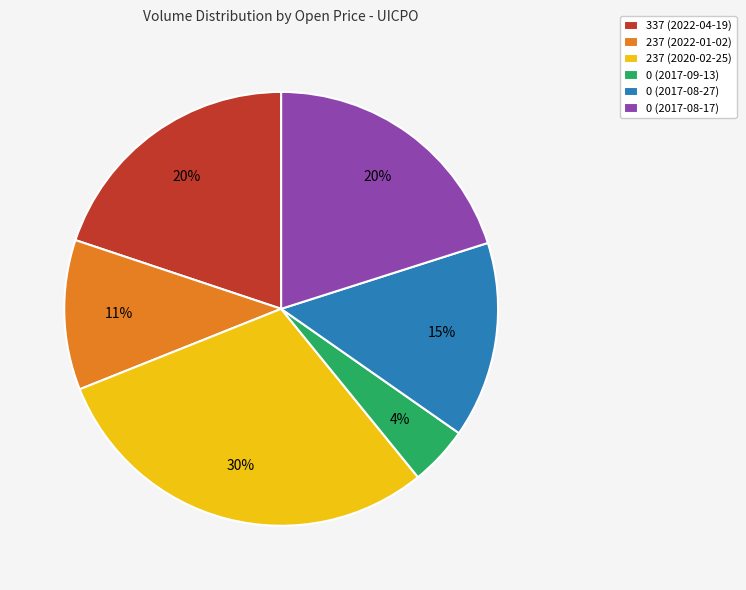

Is there a majority slice in this chart?

No